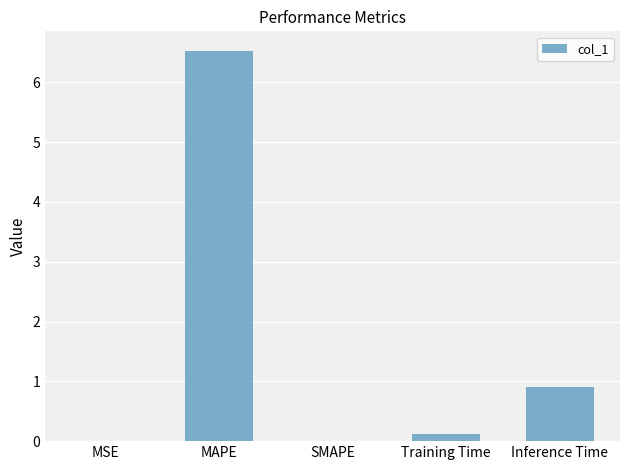

What is the sum of all values?

7.6